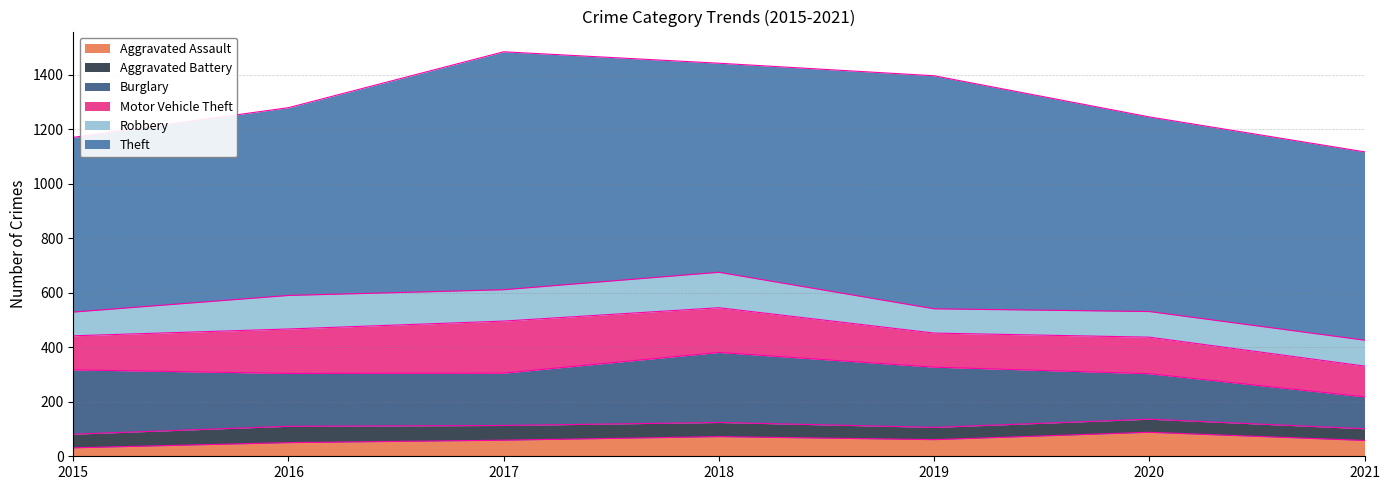

True or false: Robbery and Burglary cross at least once.

False